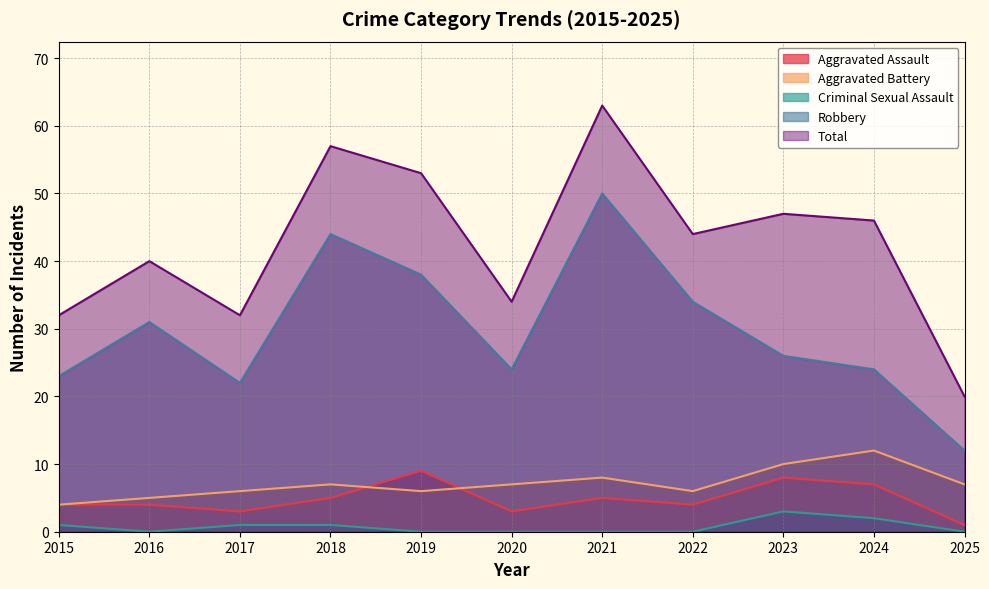

Which series ends up on top after the final intersection of Aggravated Assault and Aggravated Battery?

Aggravated Battery